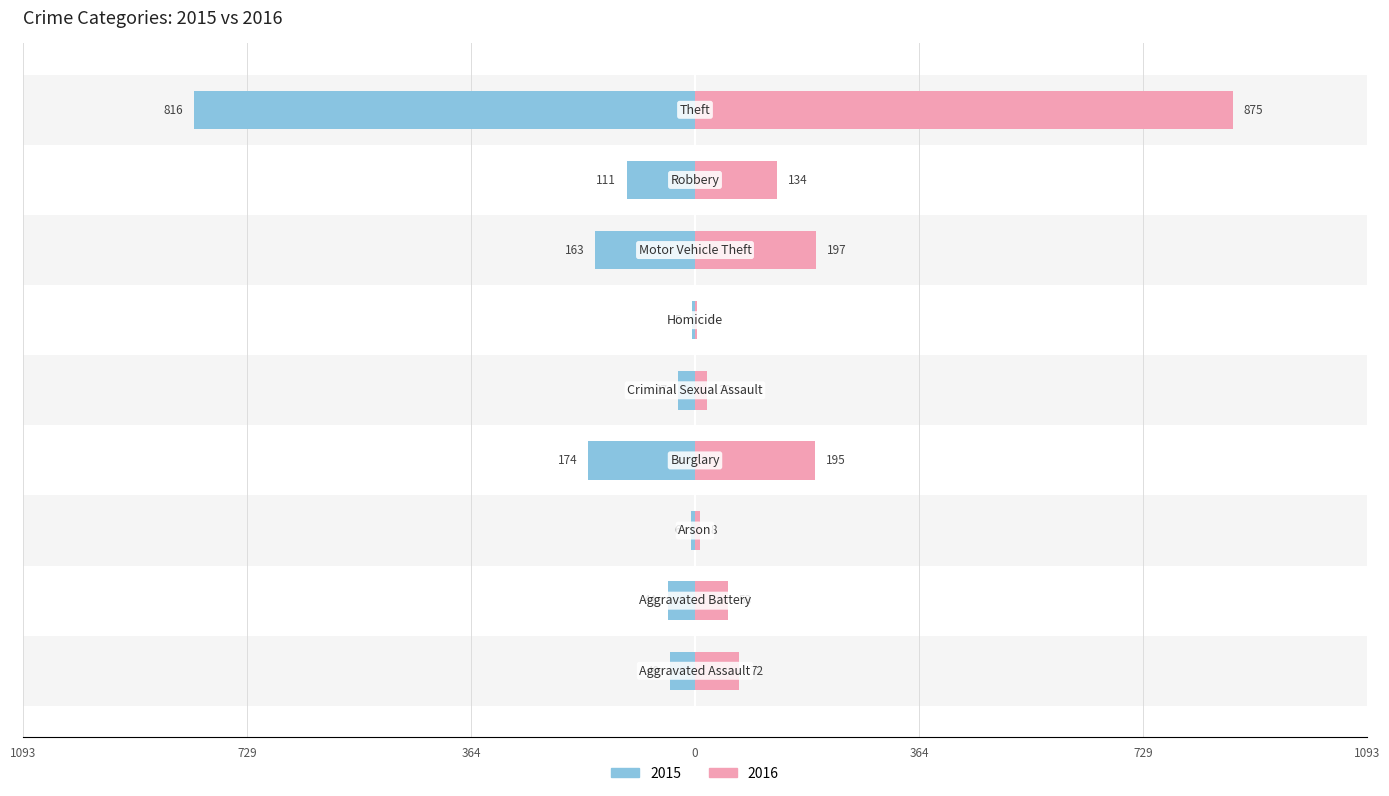

At which category does the chart reach its peak across all series?

Theft